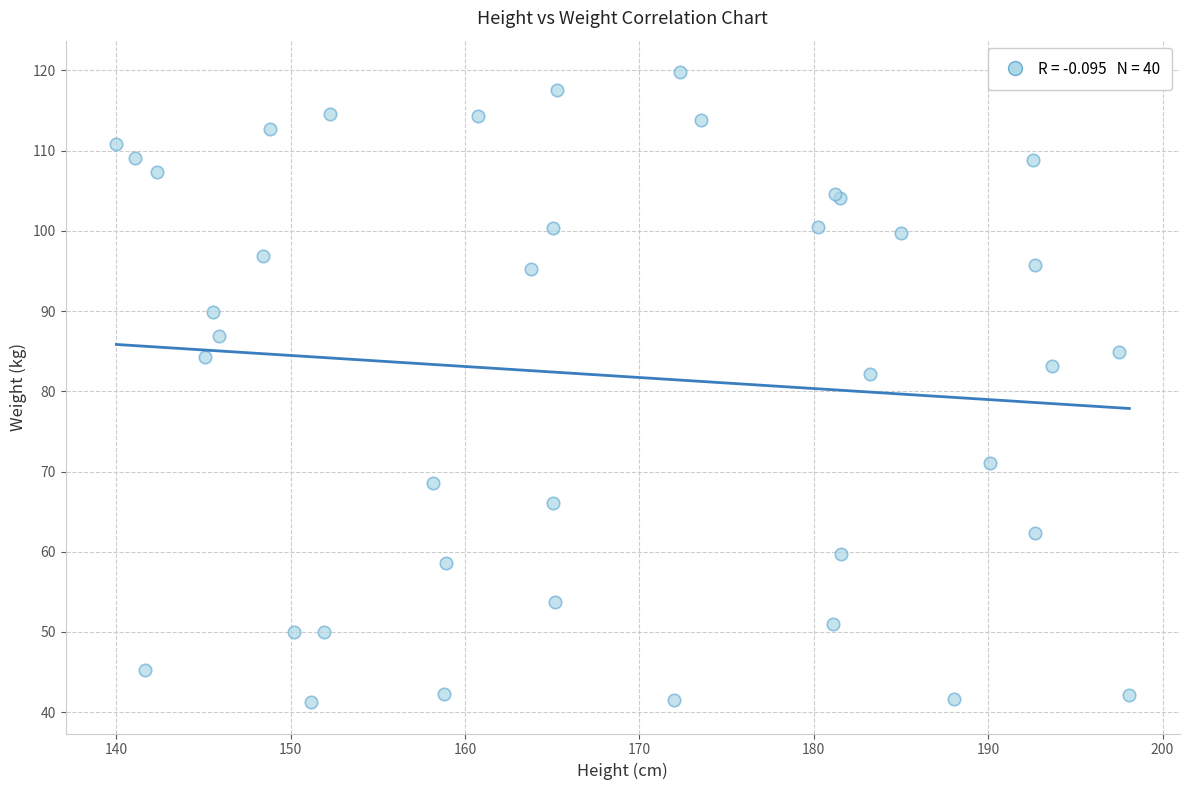

What Y value in the scatter plot is closest to 80?

82.2